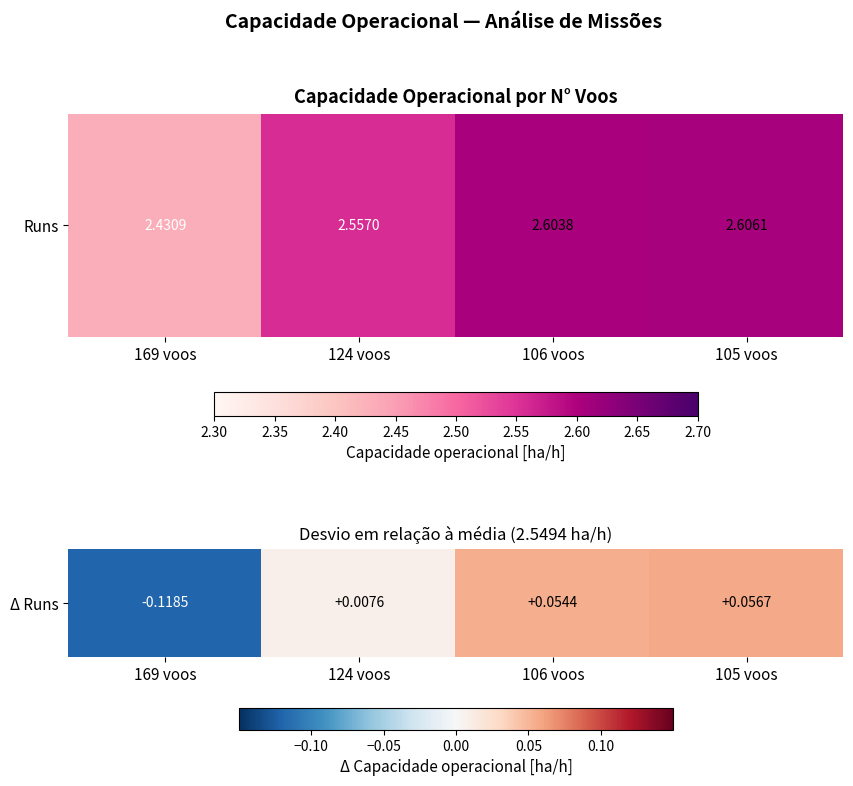

How many negative values are there?

1